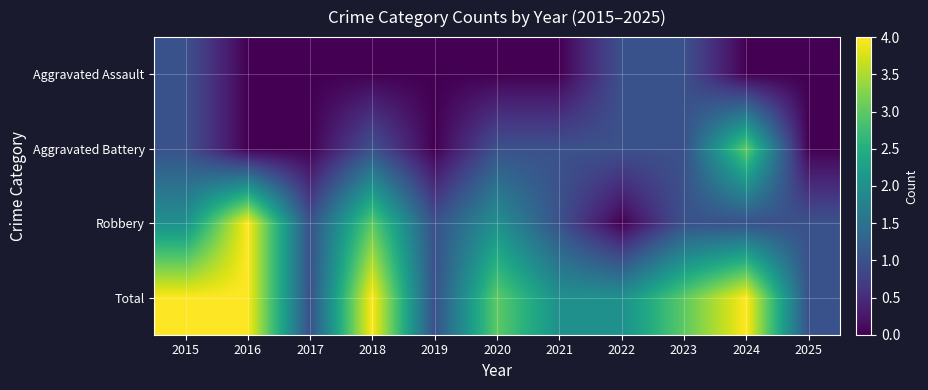

Rank the series by their maximum value, from highest to lowest.

Robbery, Total, Aggravated Battery, Aggravated Assault